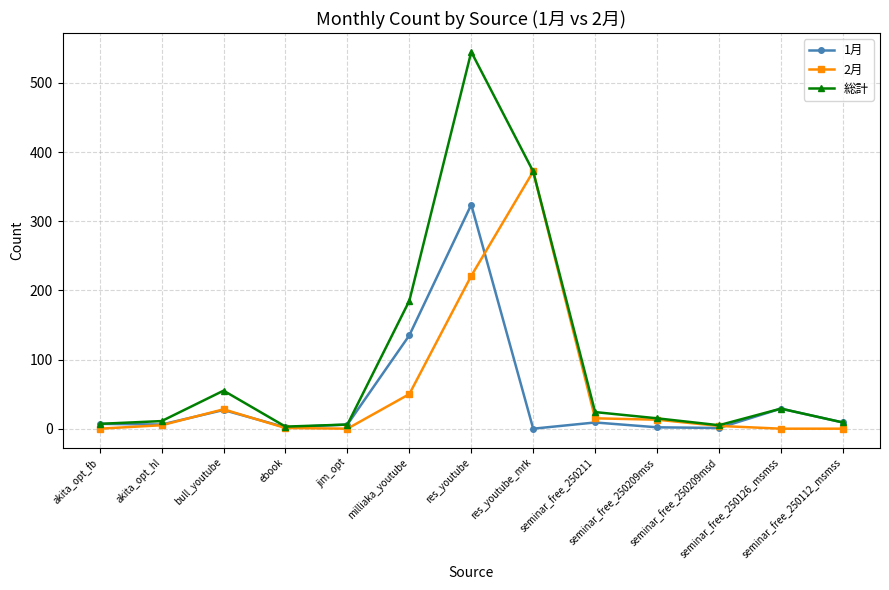

What is the difference between the 総計 values at seminar_free_250209mss and seminar_free_250112_msmss?

6